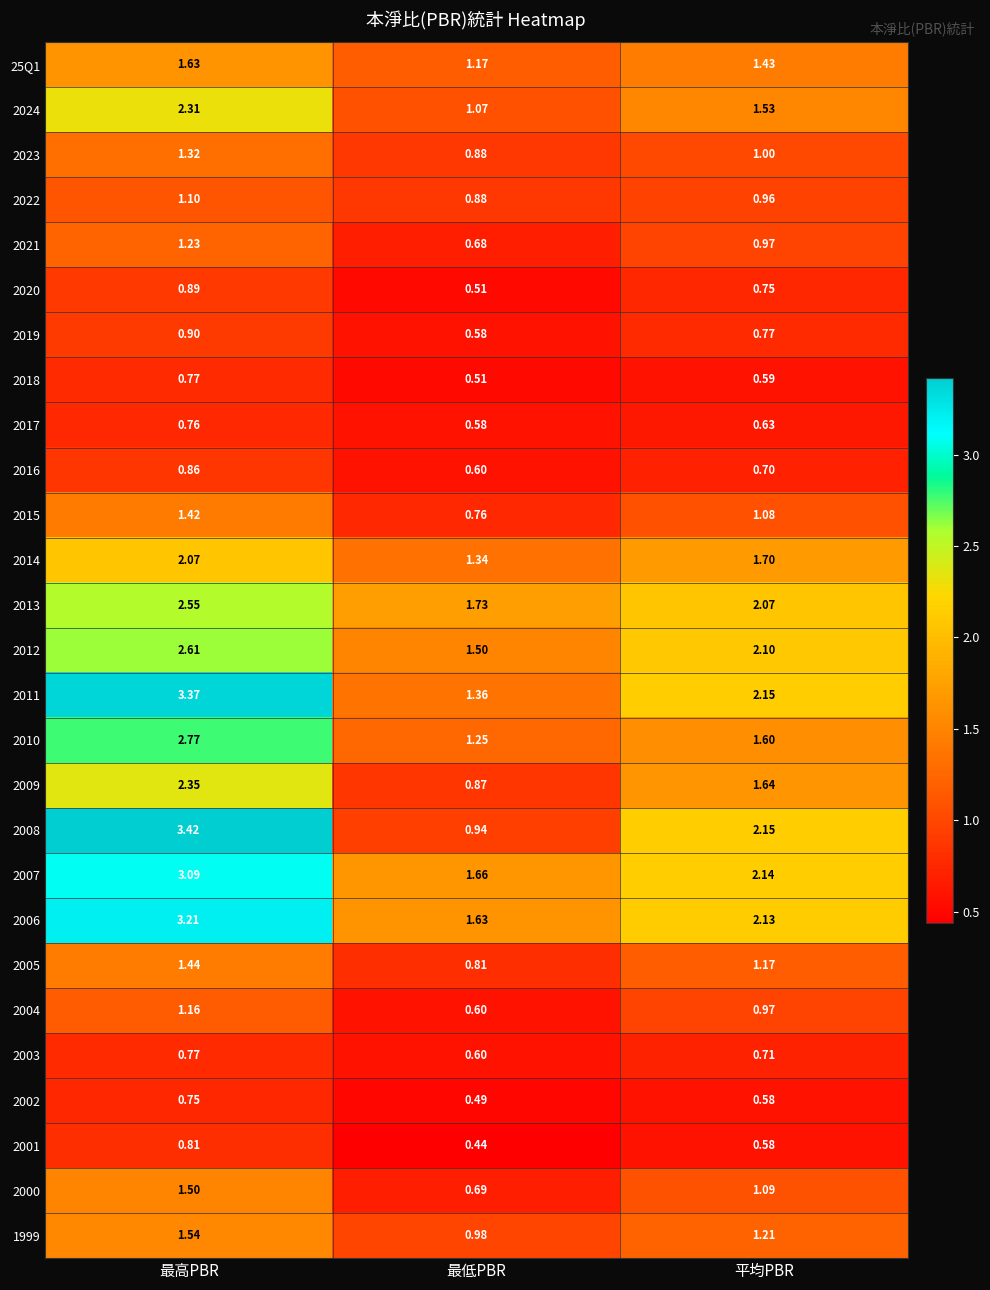

At which category is the sum across all series the highest?

最高PBR